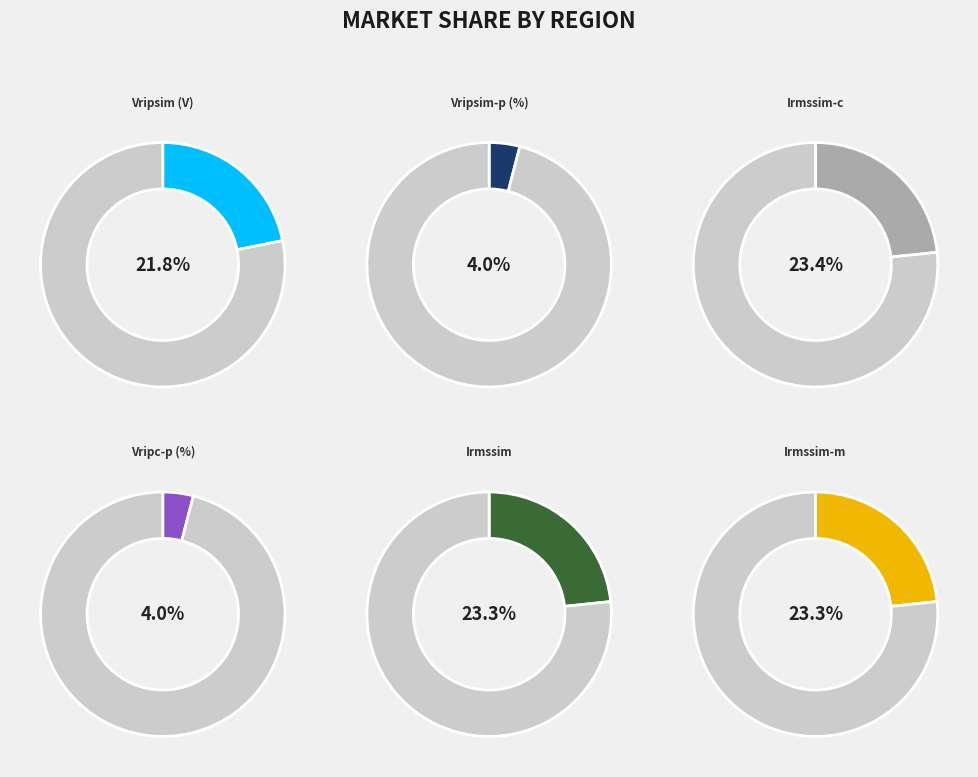

True or false: Vripsim (V) accounts for 33% of the total.

False